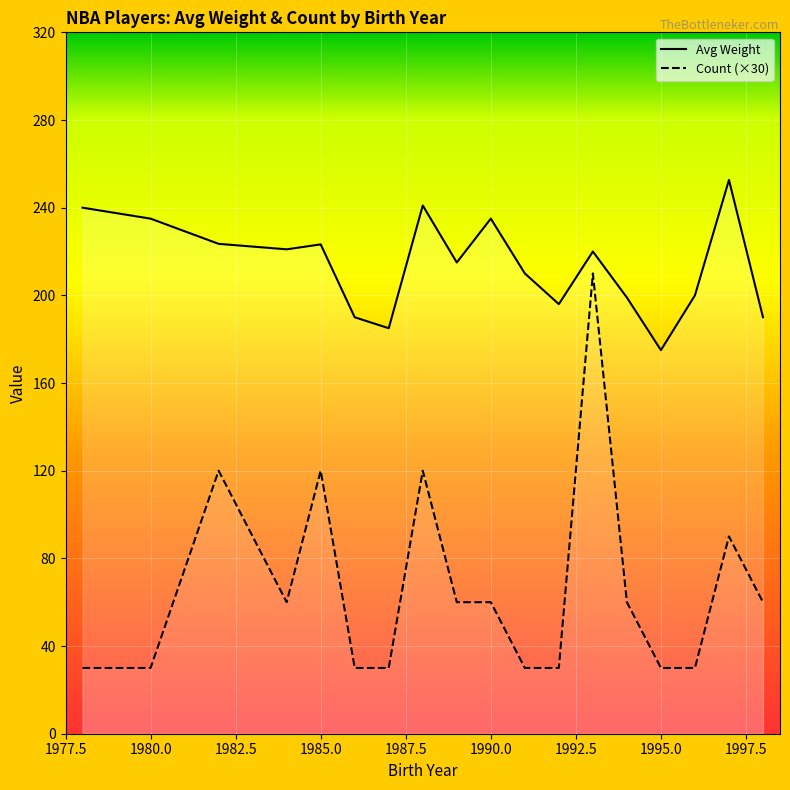

Is it true that Count (×30) equals 60.0 at 1990.0?

True